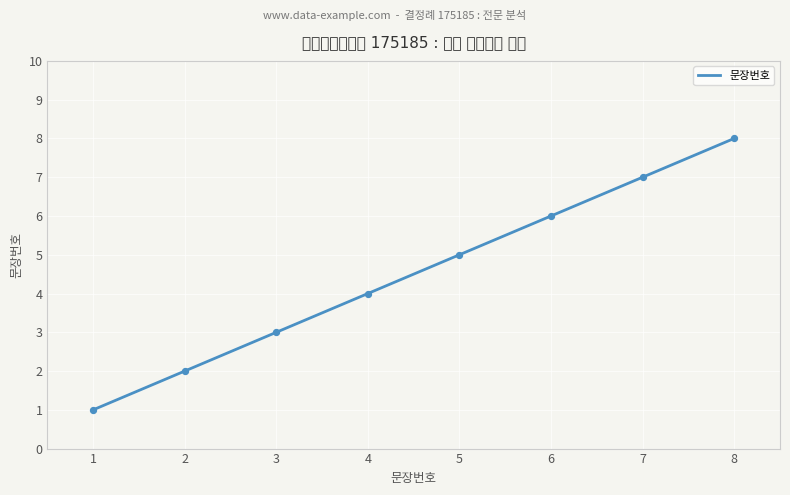

Between 7 and 5, which is larger?

7